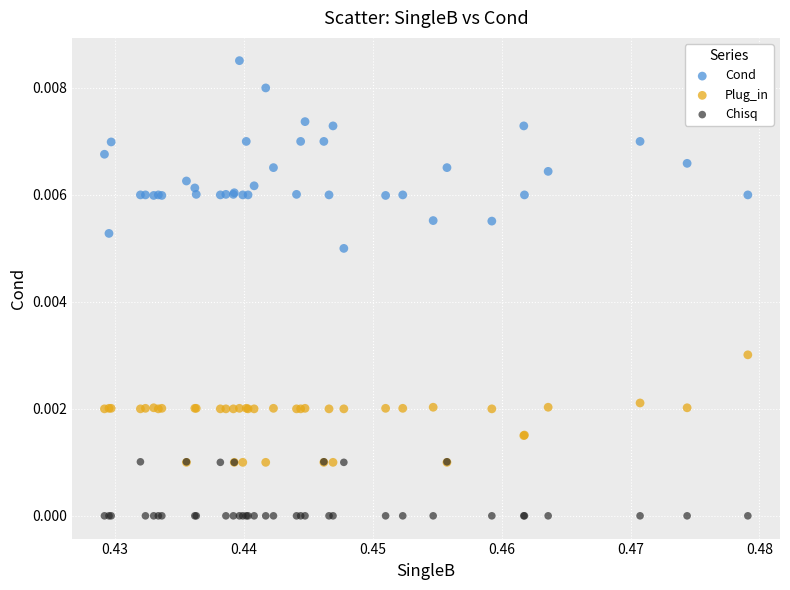

Which series reaches the maximum Y coordinate?

Cond